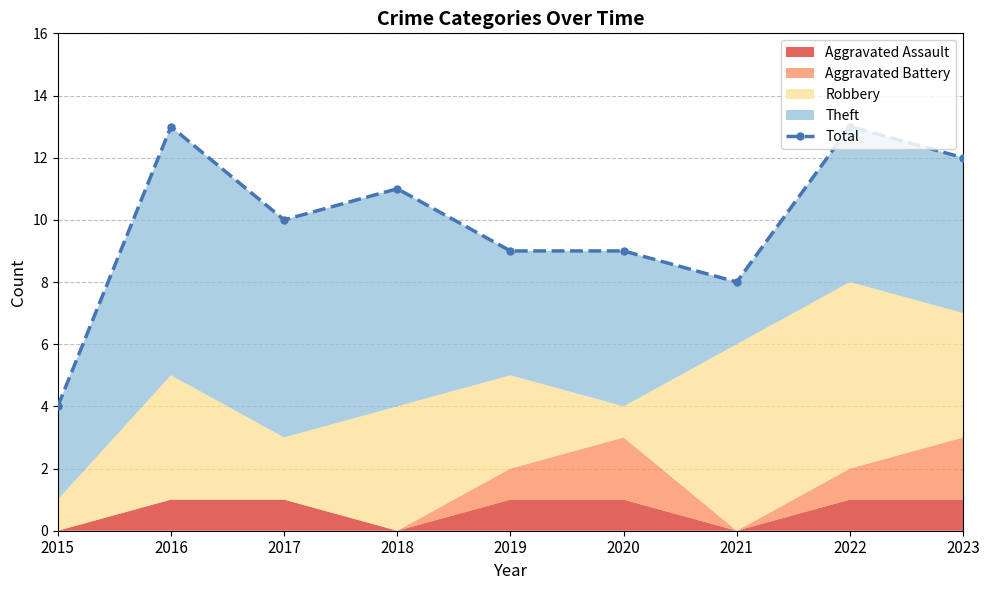

Does the chart have visible grid lines?

Yes